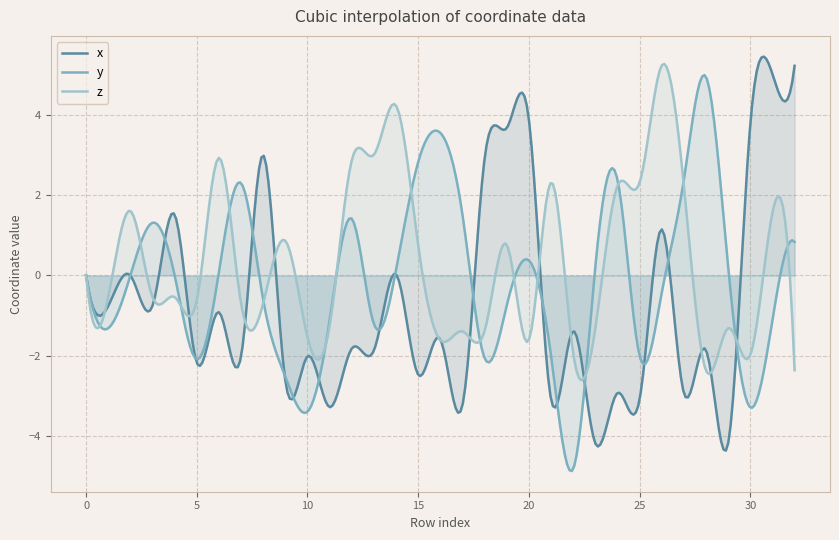

How many interior local valleys does the y series have?

8